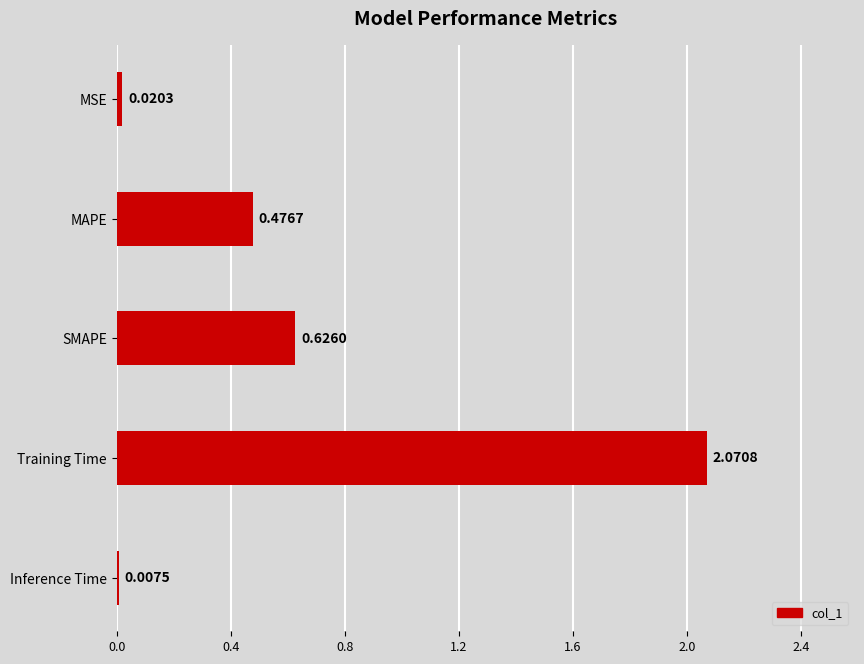

Does the chart contain stacked bars?

No